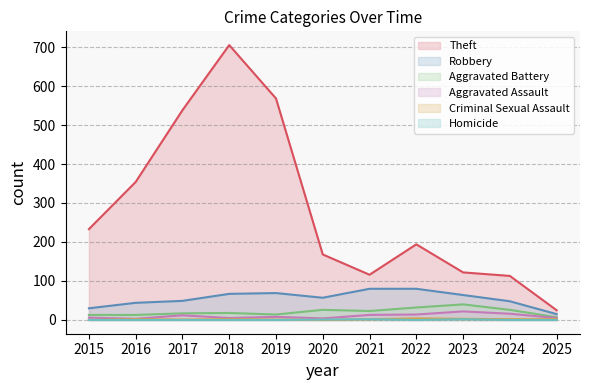

Which category has the lowest value across all series?

2015